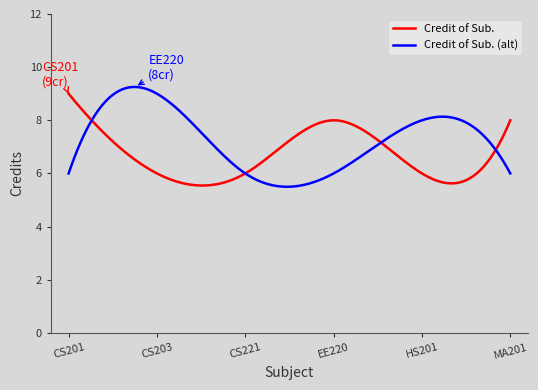

What is the minimum value shown in the chart?

5.5